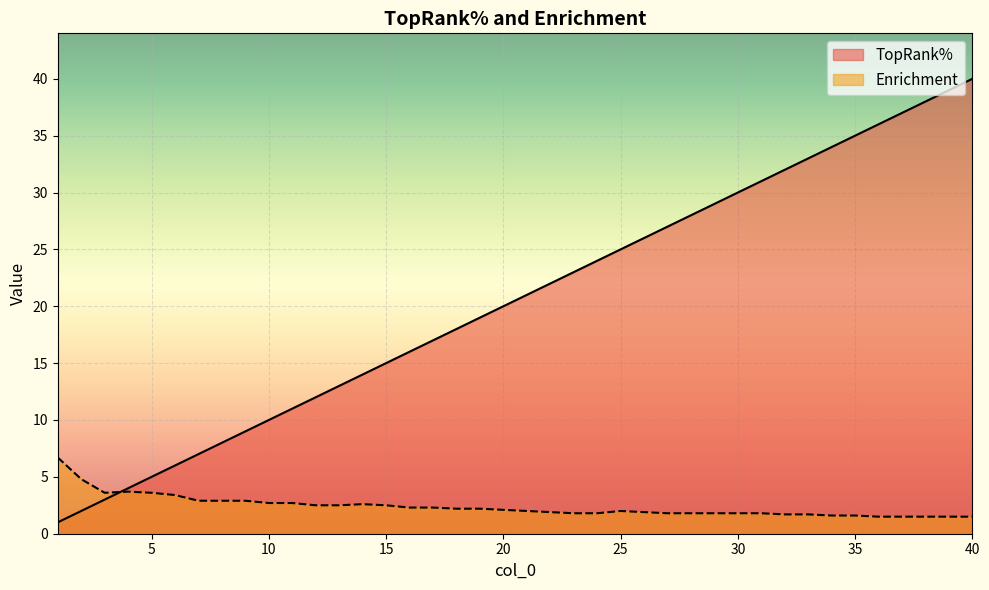

Is it true that Enrichment equals 3.1 at 16?

False